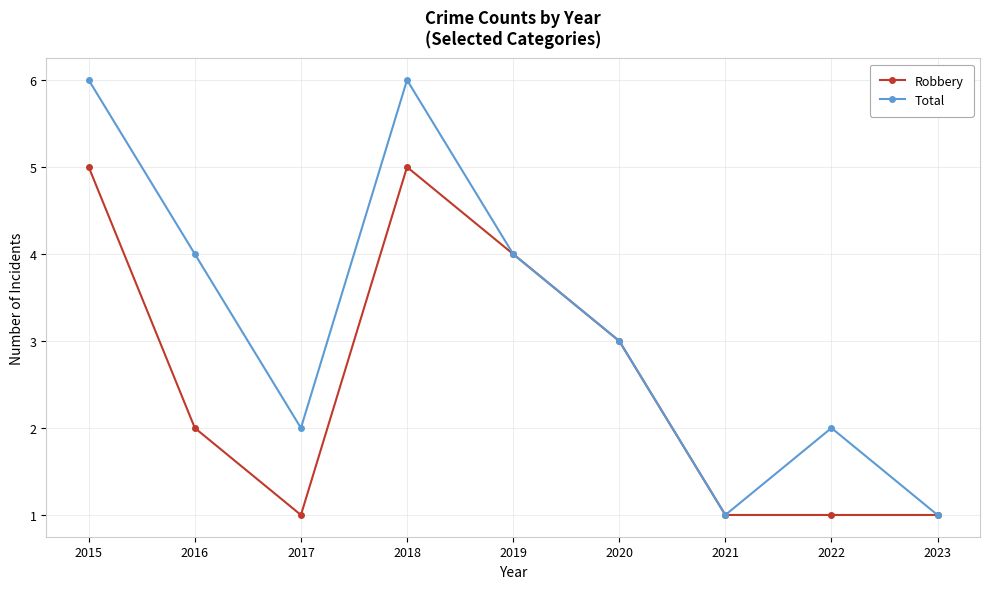

Which series changed the most between 2021 and 2022?

Total